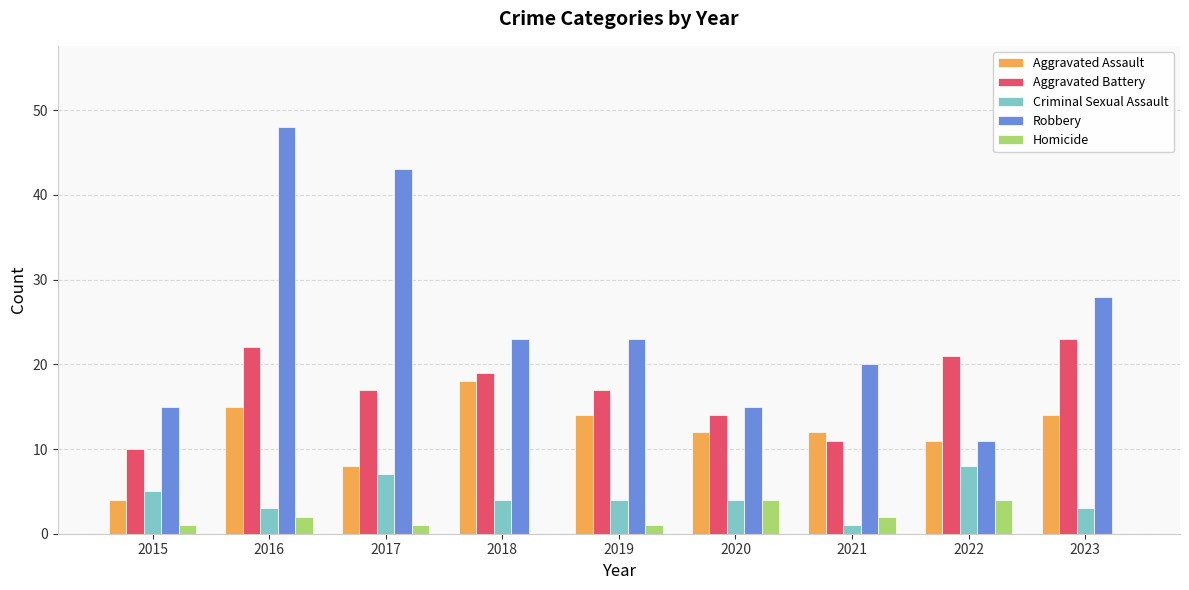

What is the difference between the Homicide values at 2018 and 2015?

1